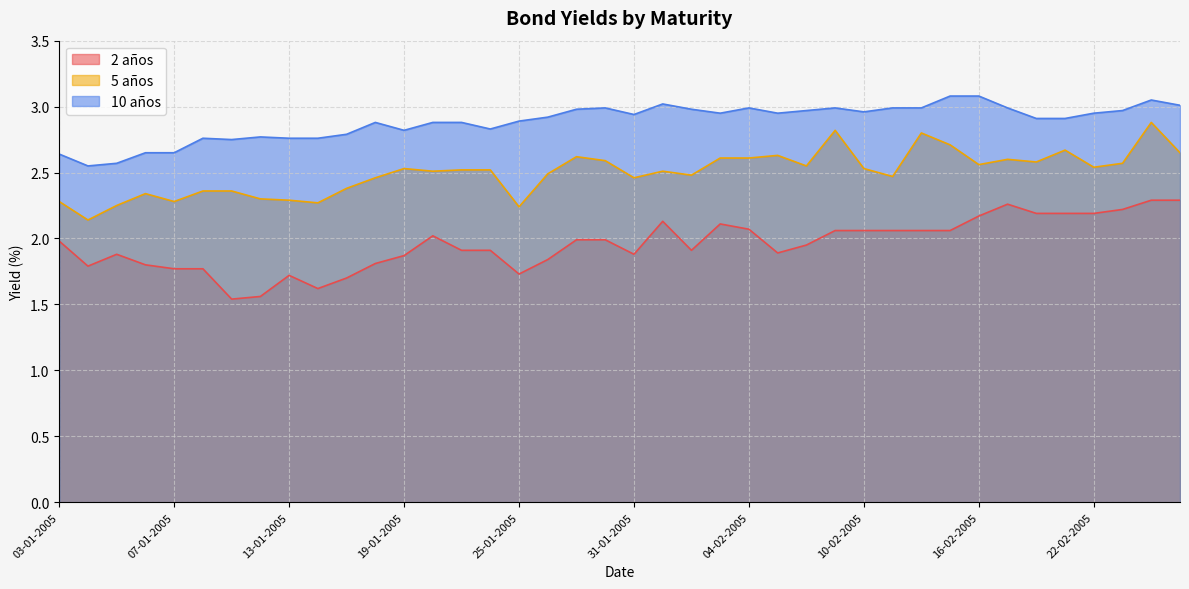

True or false: 2 años and 5 años intersect in this chart.

False